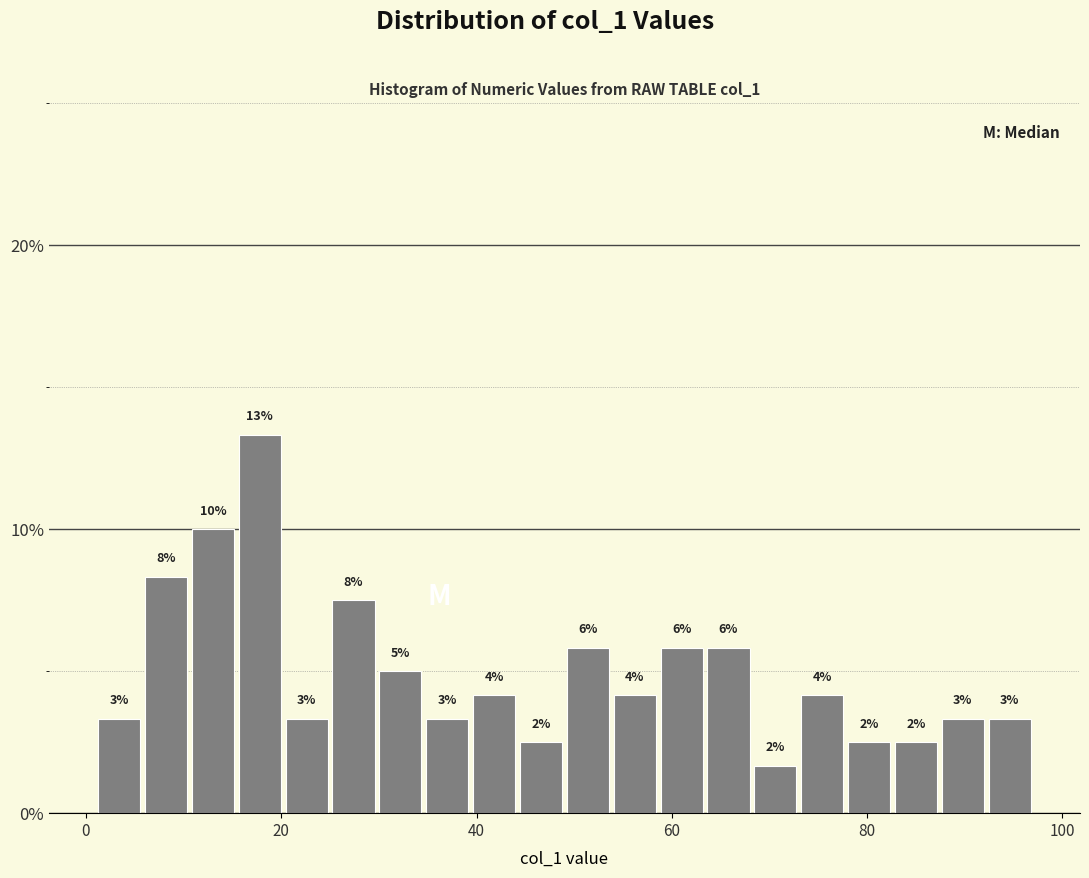

Read against the x-axis, roughly where is the centre of the tallest bar?

18